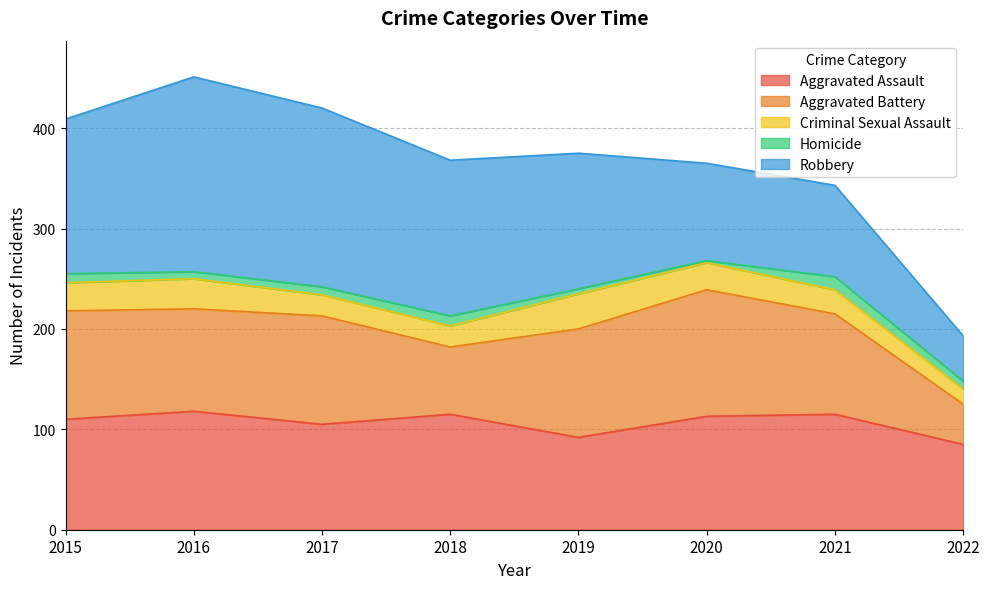

What is the spread (max minus min) of values at 2022?

77